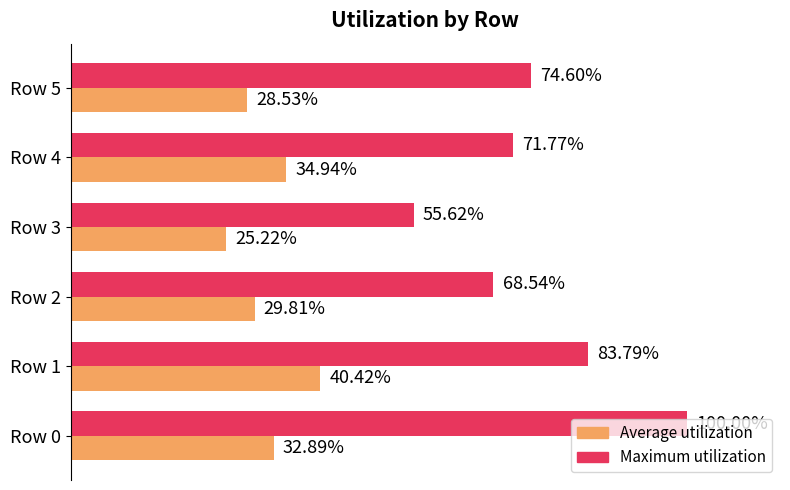

At which category is the sum across all series the highest?

Row 0